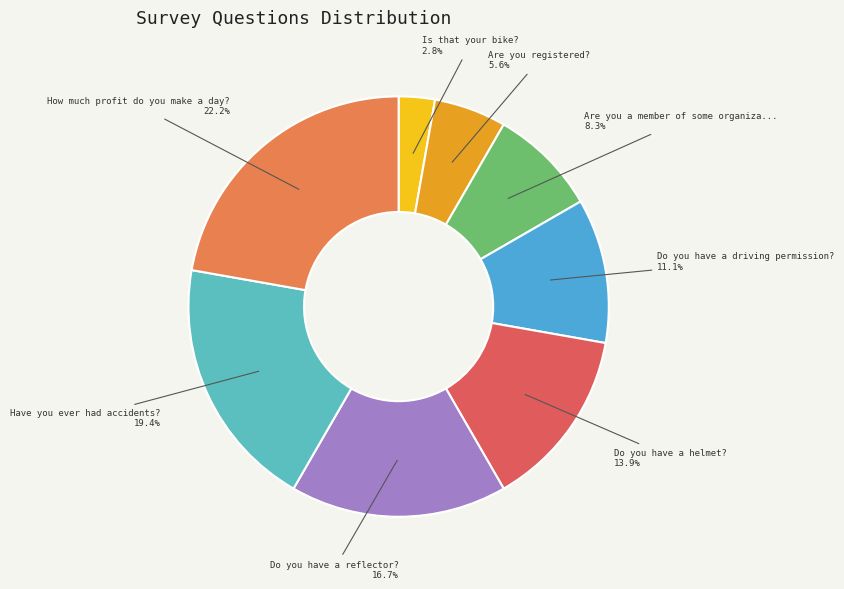

Rank the categories by value from lowest to highest.

Is that your bike?, Are you registered?, Are you a member of some organizations?, Do you have a driving permission?, Do you have a helmet?, Do you have a reflector?, Have you ever had accidents?, How much profit do you make a day?